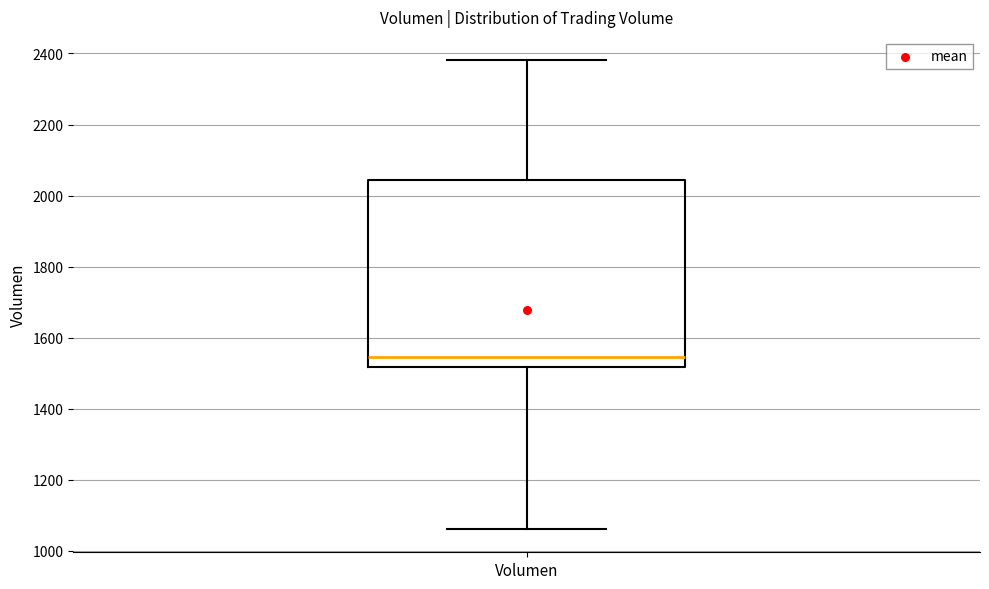

Transcribe this box plot: give where the median line is, the range the box spans, and where the two whiskers end, as read against the y-axis. The values are not printed on the chart, so give them approximately, as read against the axis.

median 1540, box 1520 to 2040, whiskers 1060 to 2380